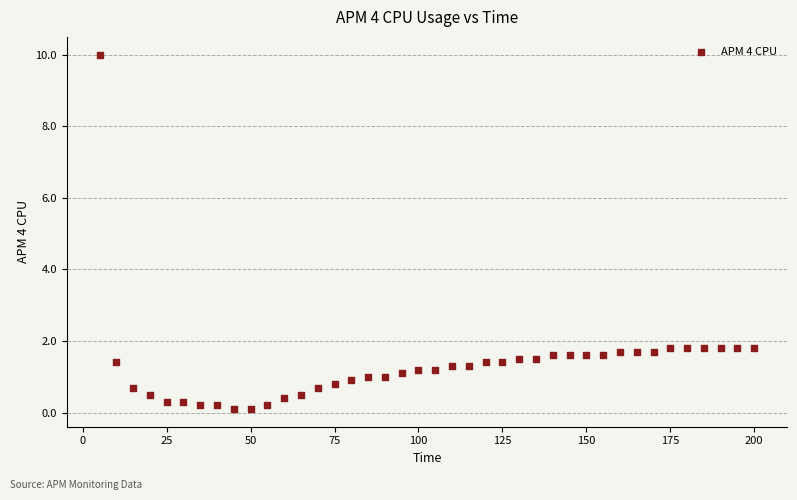

What is the range of Y values (max minus min)?

9.9